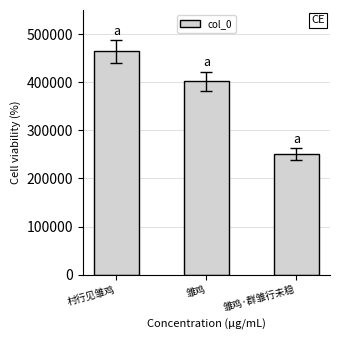

What is the difference between the maximum and minimum values?

214055